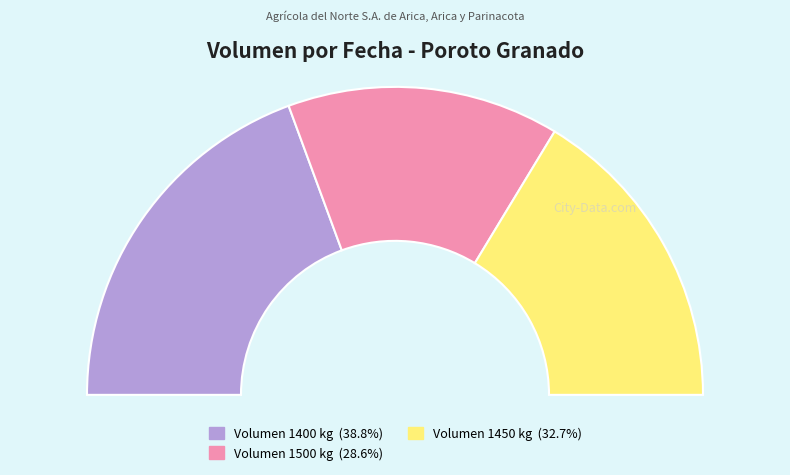

Is 1450 the majority of the pie?

No